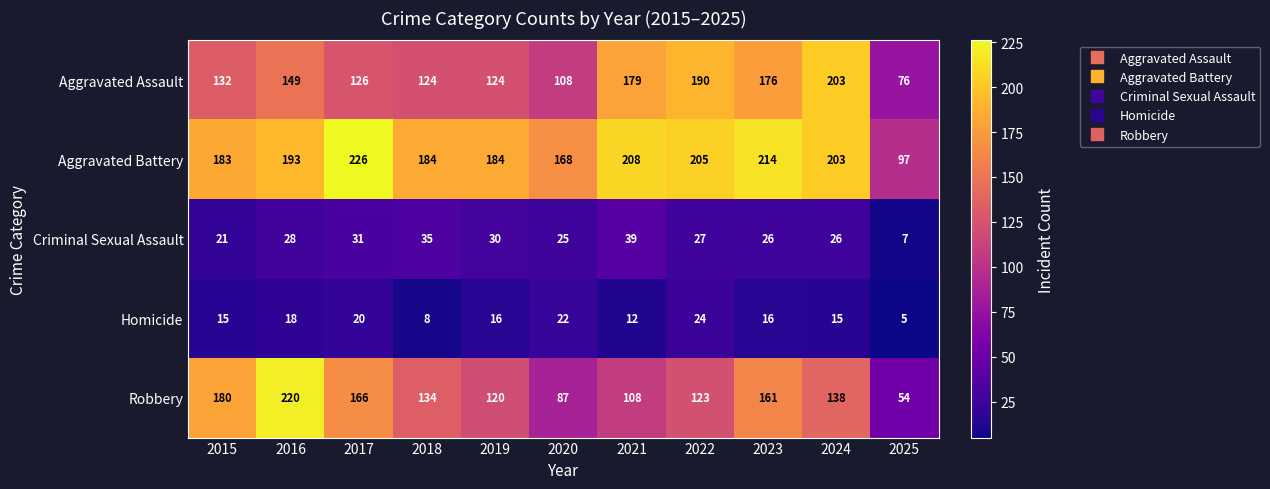

Which series has the largest range (max minus min)?

Robbery